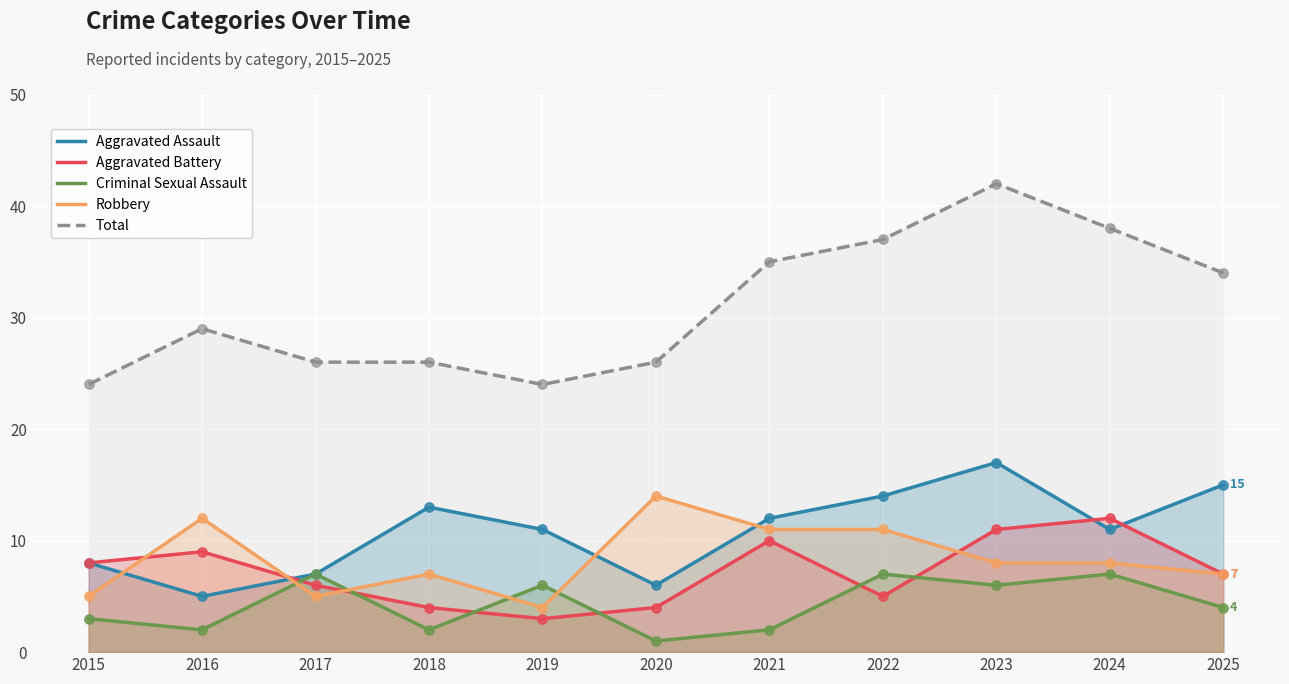

Which series has the largest total across all categories?

Total